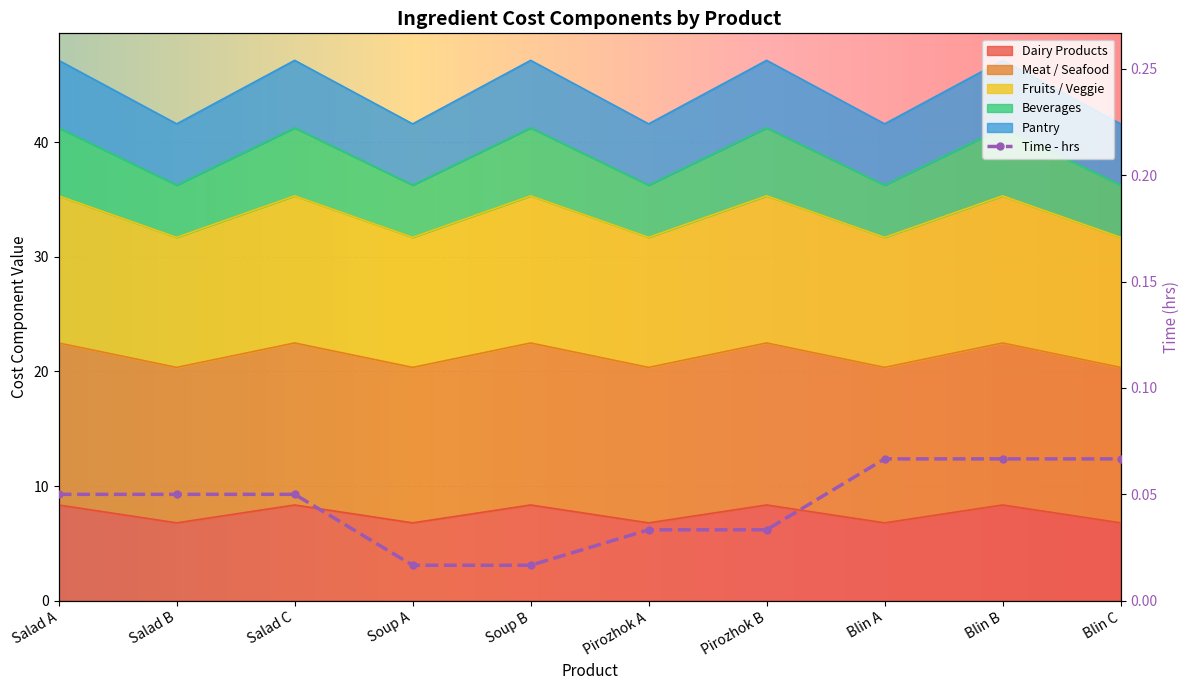

Between Blin C and Salad C, which is larger?

Salad C